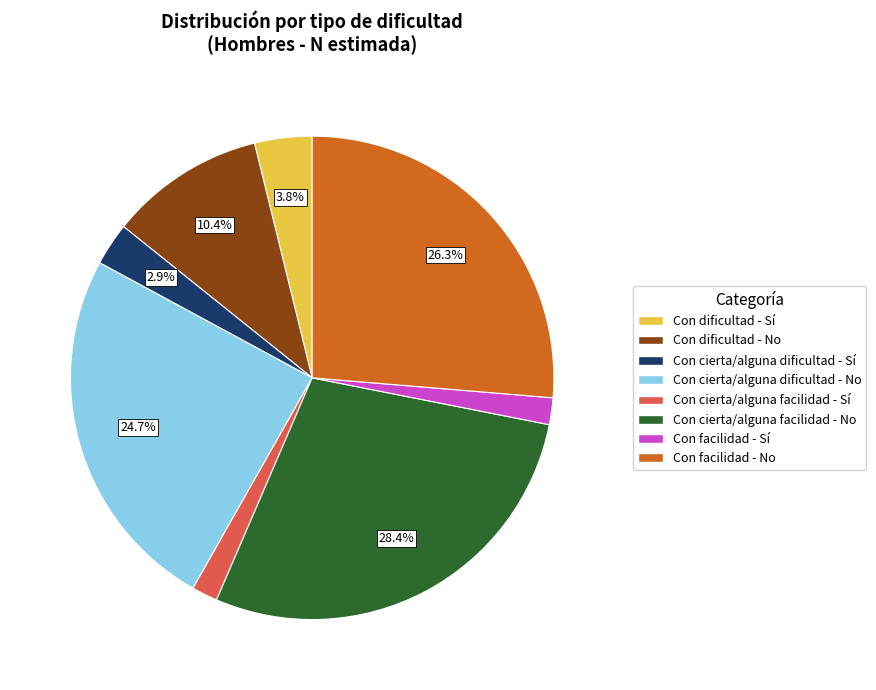

How many slices are in this pie chart?

8